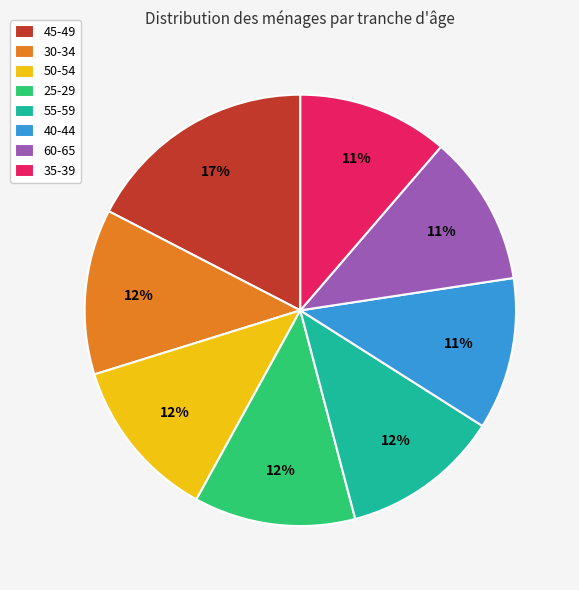

To the nearest percent, what is the average slice percentage?

12%